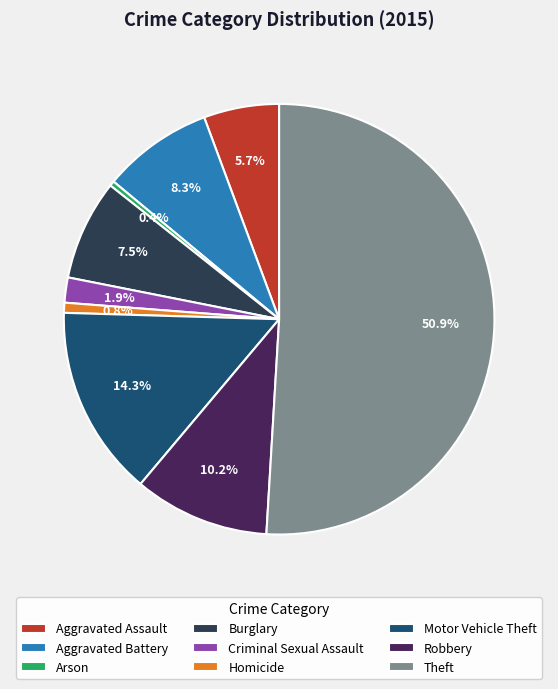

What is the majority slice?

Theft